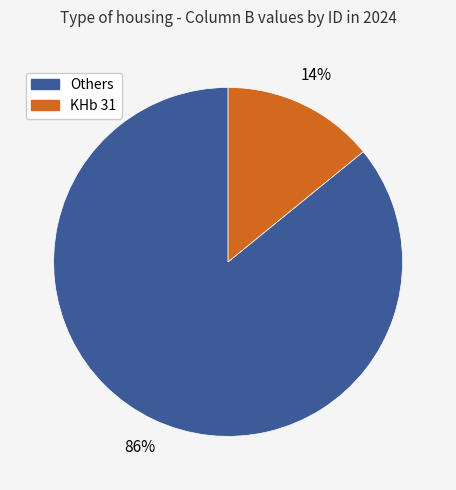

Which has a higher value, Others or KHb 31?

Others